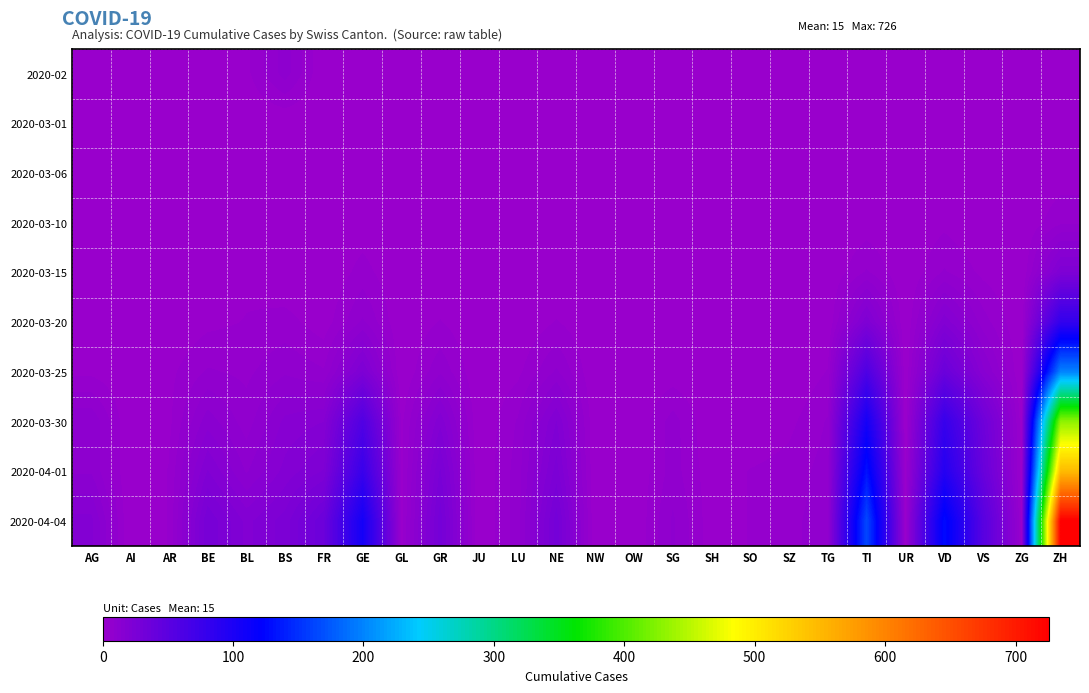

What is the difference between the highest and lowest values at TG?

7